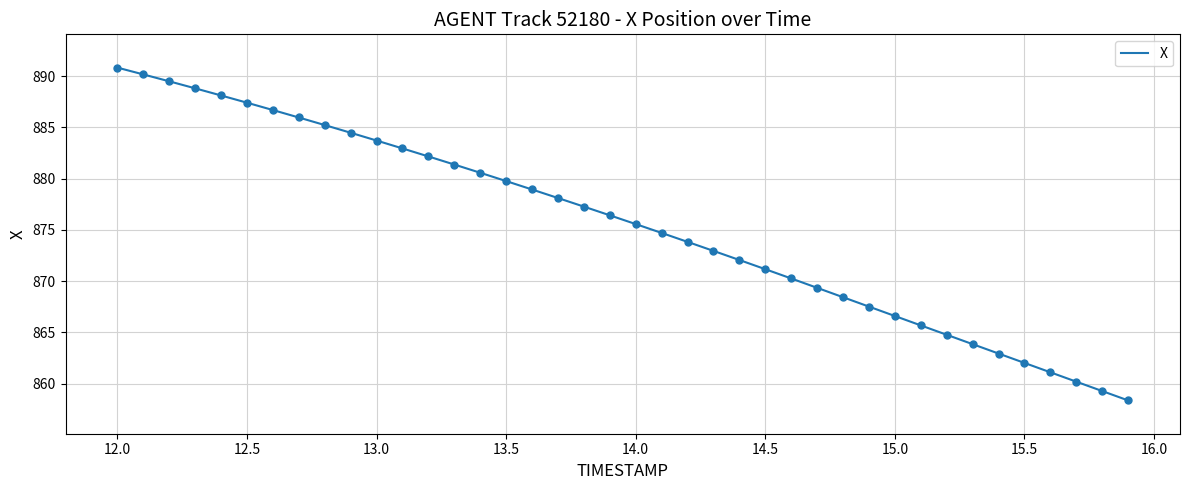

What is the difference between the maximum and minimum values?

32.5